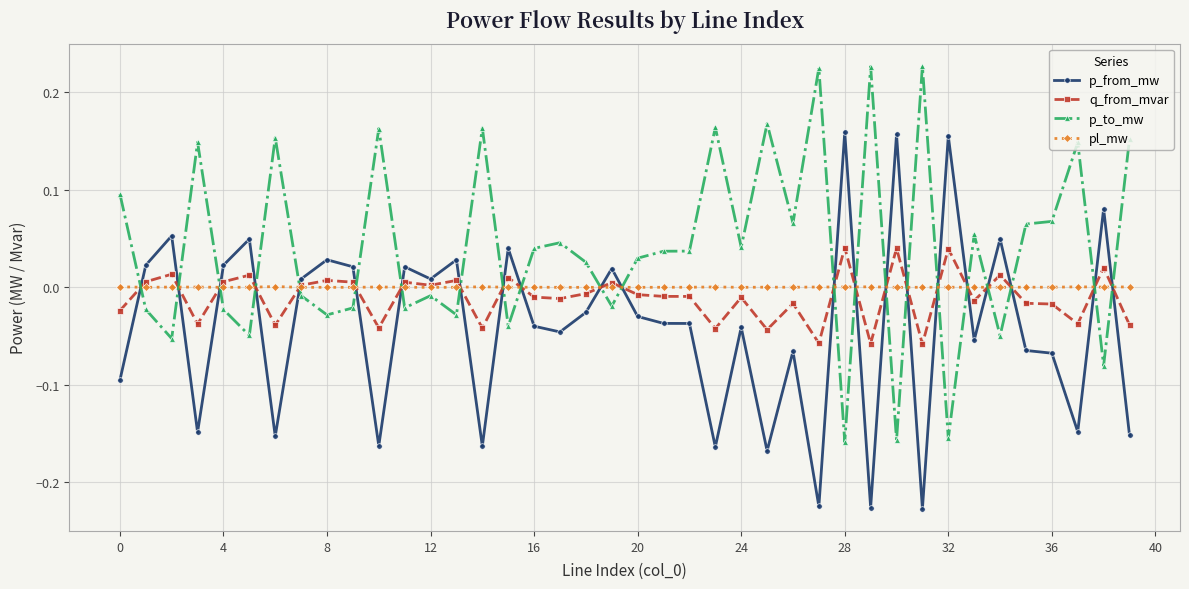

List the series in order of their peak value, highest first.

p_to_mw, p_from_mw, q_from_mvar, pl_mw